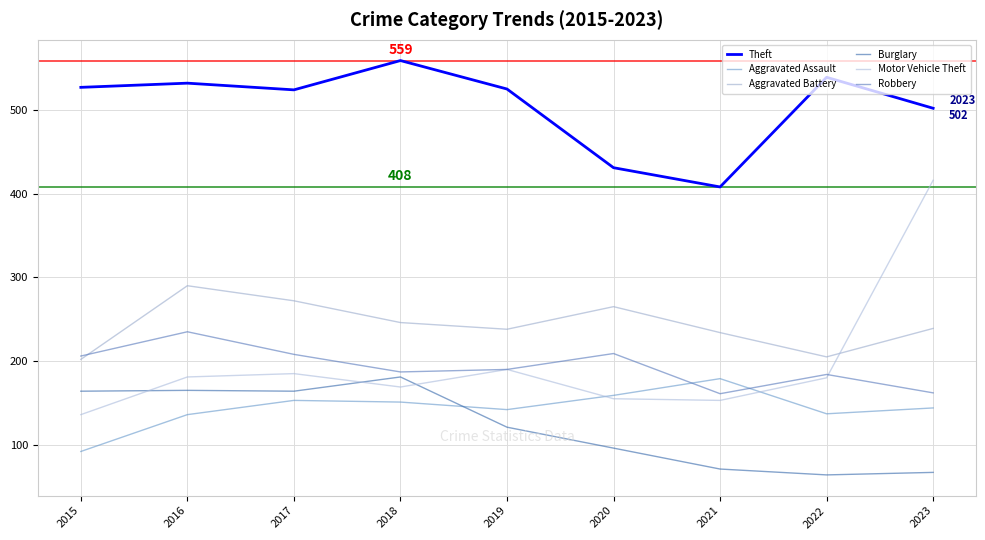

What is the value of the Aggravated Battery point at the 4th from the left?

246